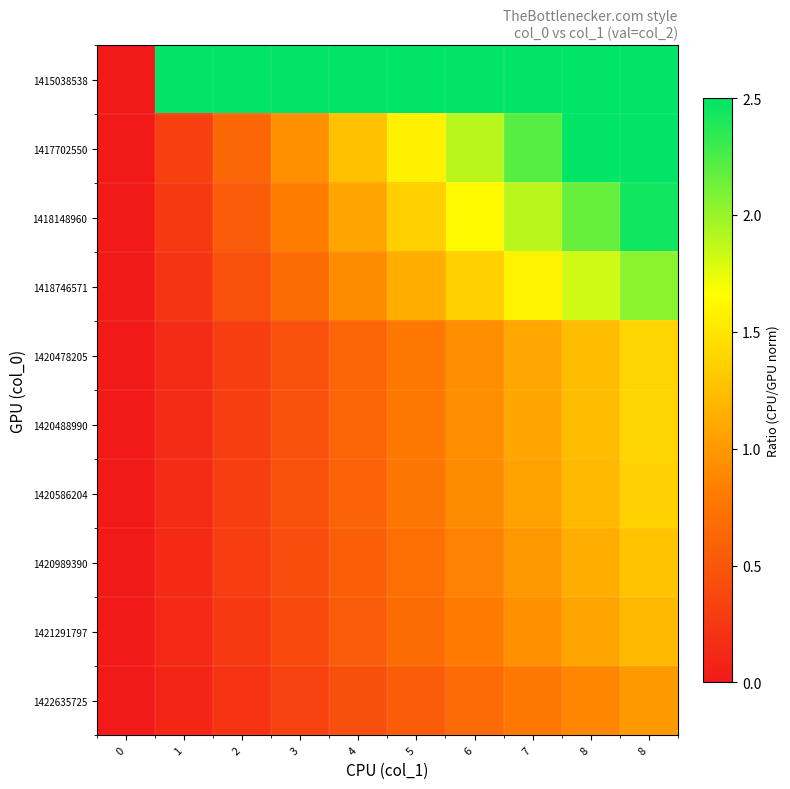

Rank the series by their maximum value, from highest to lowest.

1415038538, 1417702550, 1418148960, 1418746571, 1420478205, 1420488990, 1420586204, 1420989390, 1421291797, 1422635725